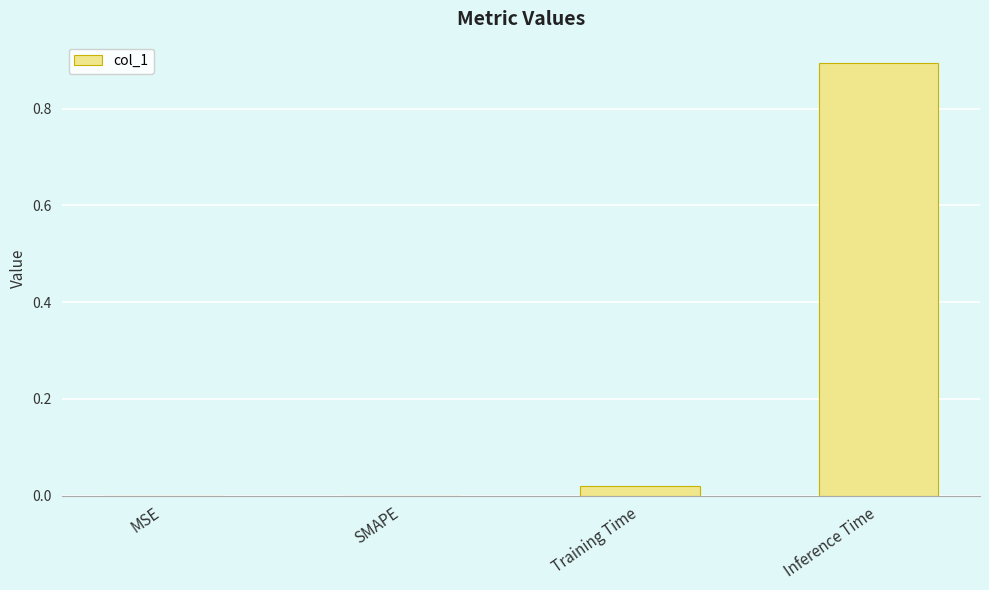

The value at Inference Time is 0.9. True or false?

True